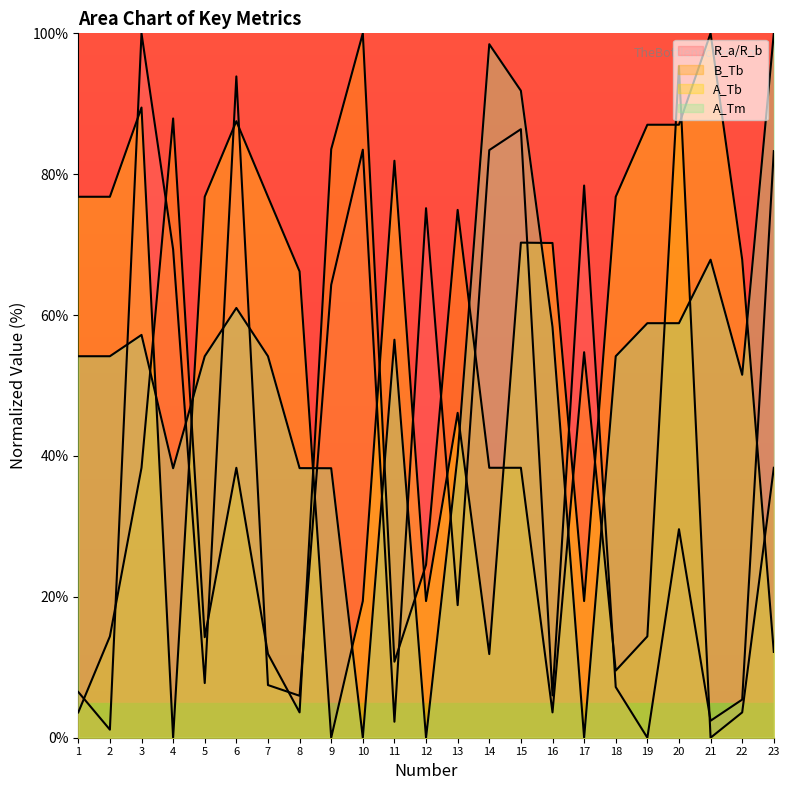

What is the difference between the maximum and minimum values in the A_Tm series?

100.0